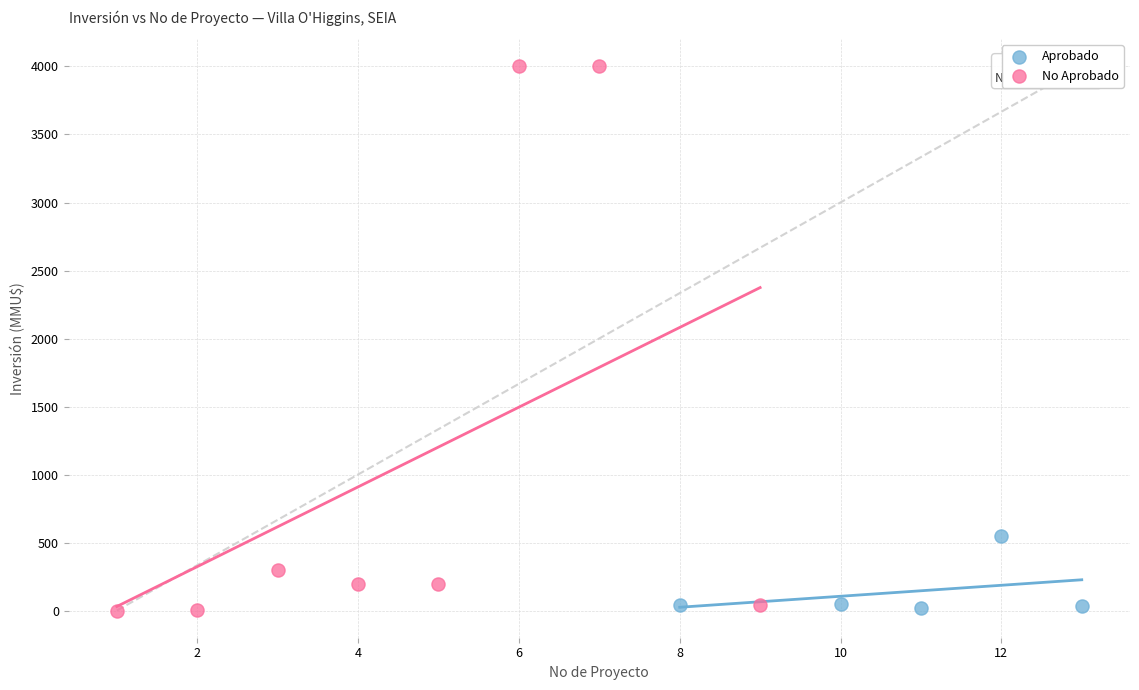

Which series has the largest Y range (max minus min)?

No Aprobado